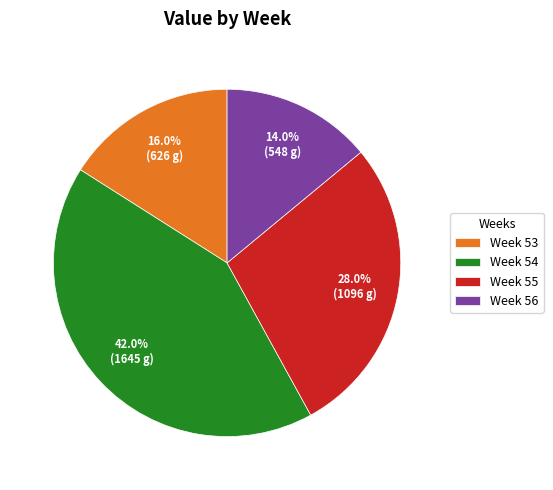

Which category has the biggest portion of the pie?

Week 54